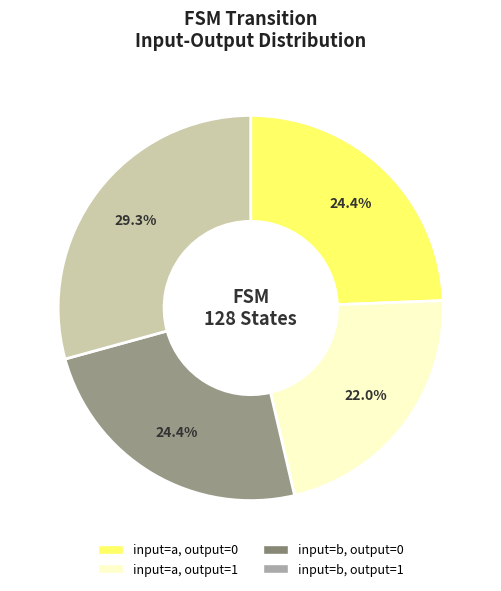

Combined, do input=b, output=1 and input=b, output=0 account for over 50%?

Yes